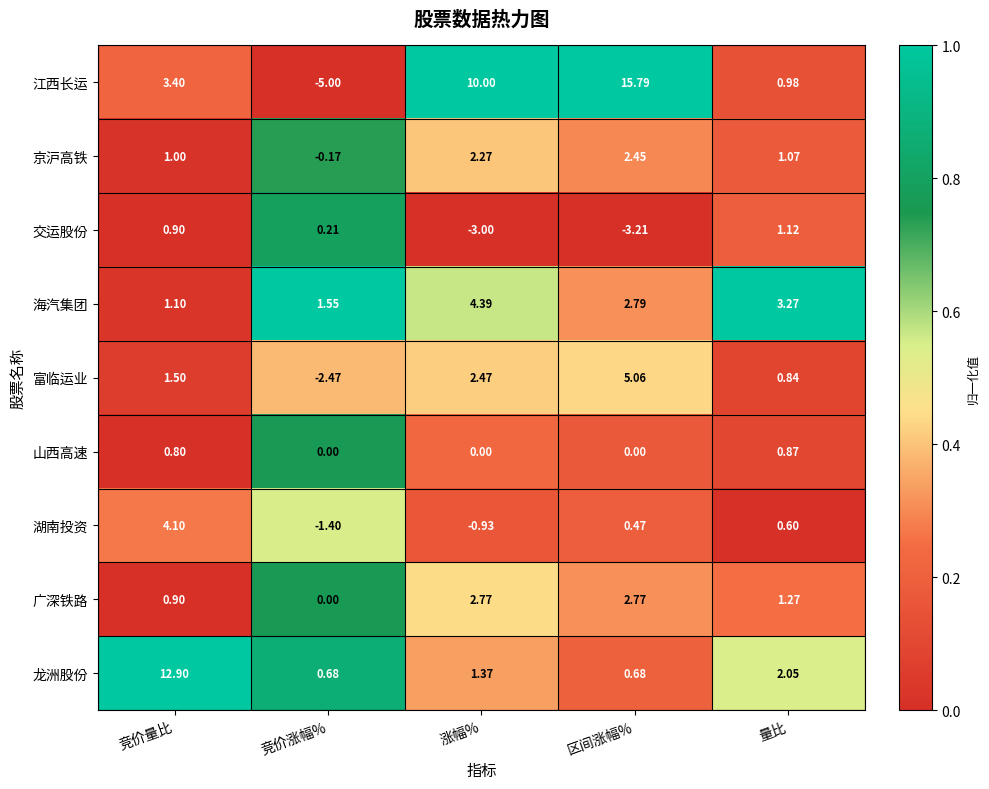

How many data points does each series have?

5